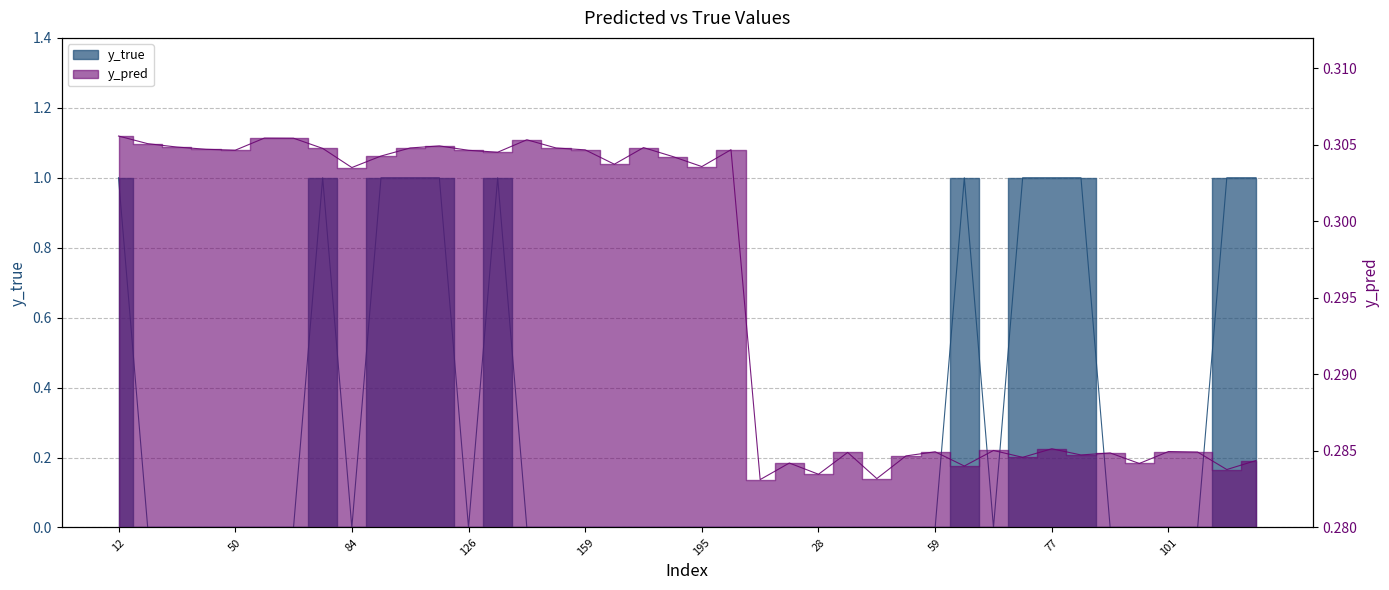

What is the label of the 9th point from the right?

70